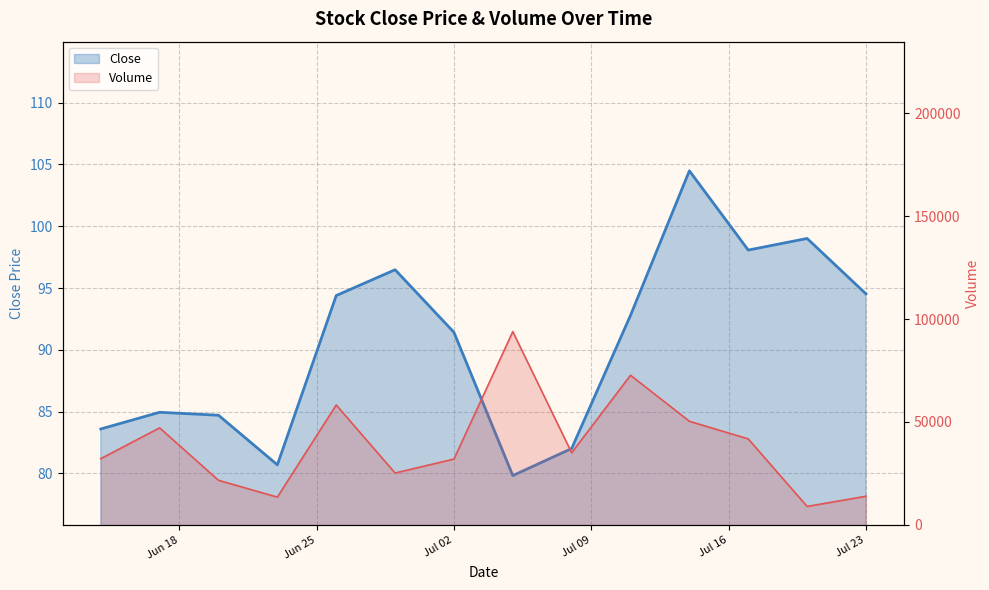

Rank the series by their maximum value, from highest to lowest.

Volume, Close